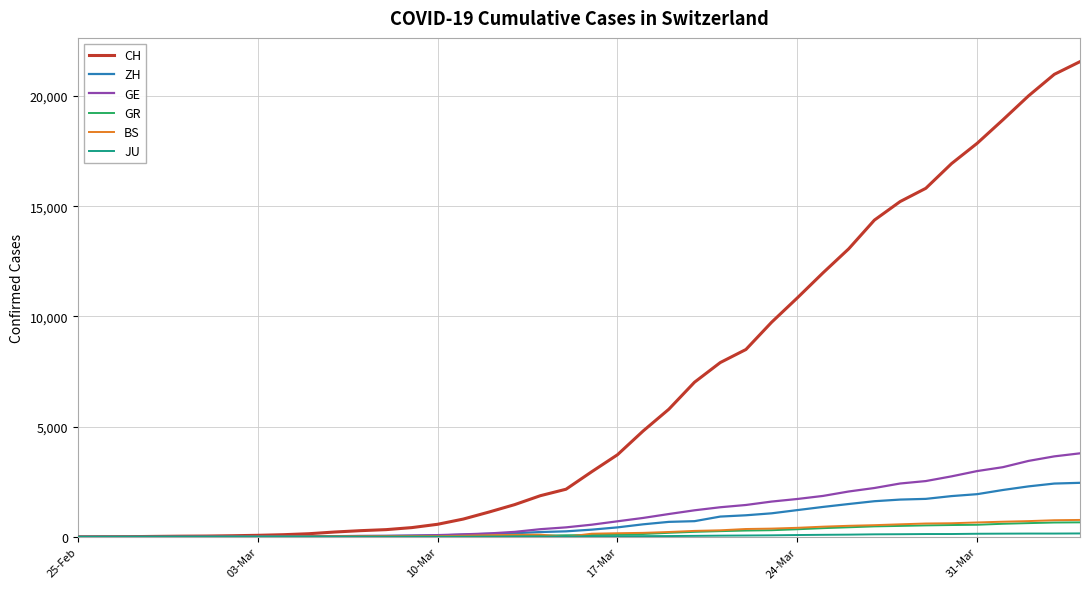

Which series has the largest total across all categories?

CH